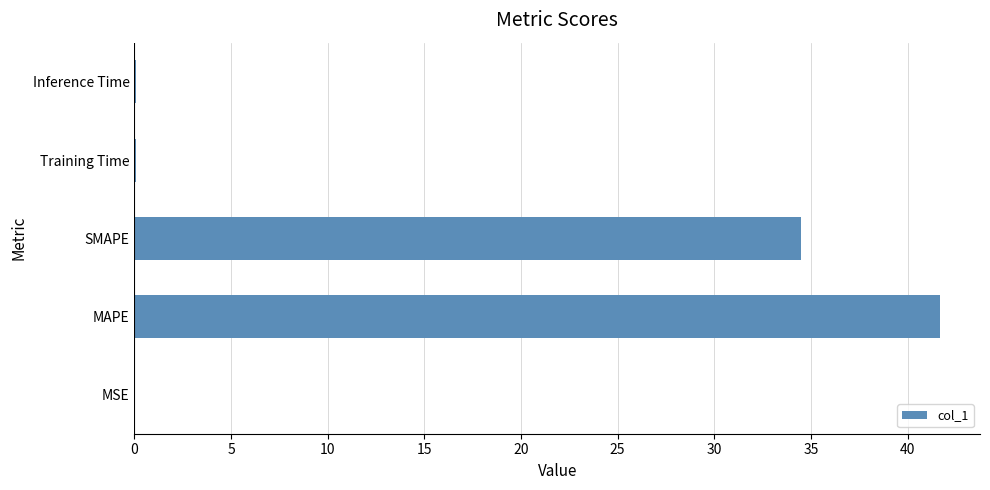

What is the sum of all values?

76.3